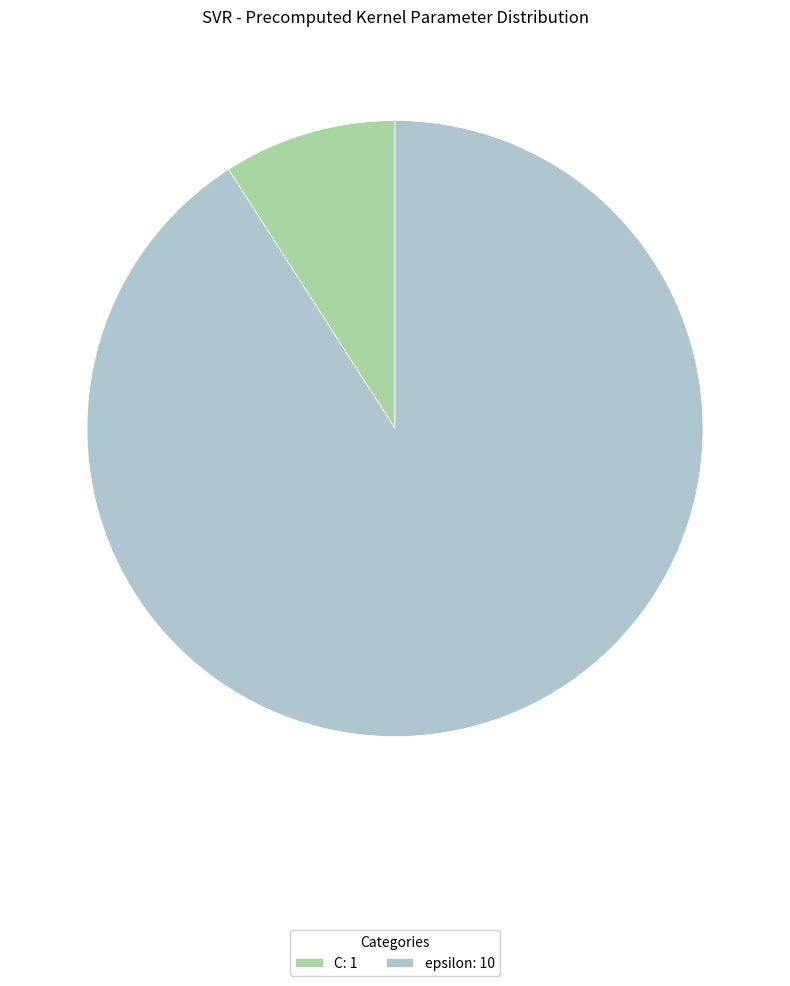

Does C represent more than half of the total?

No